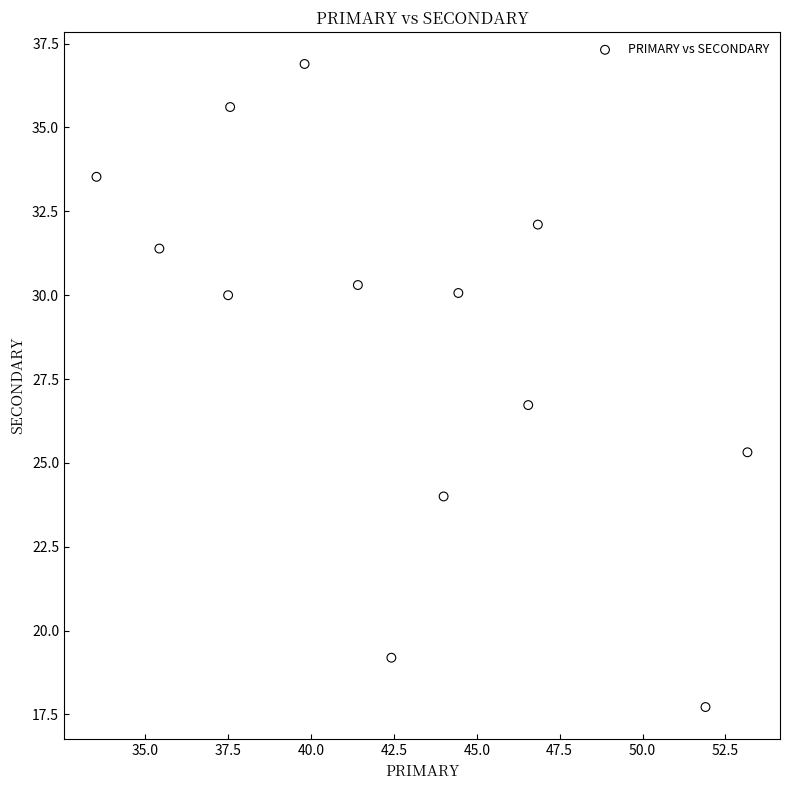

What is the range of X values (max minus min)?

19.6